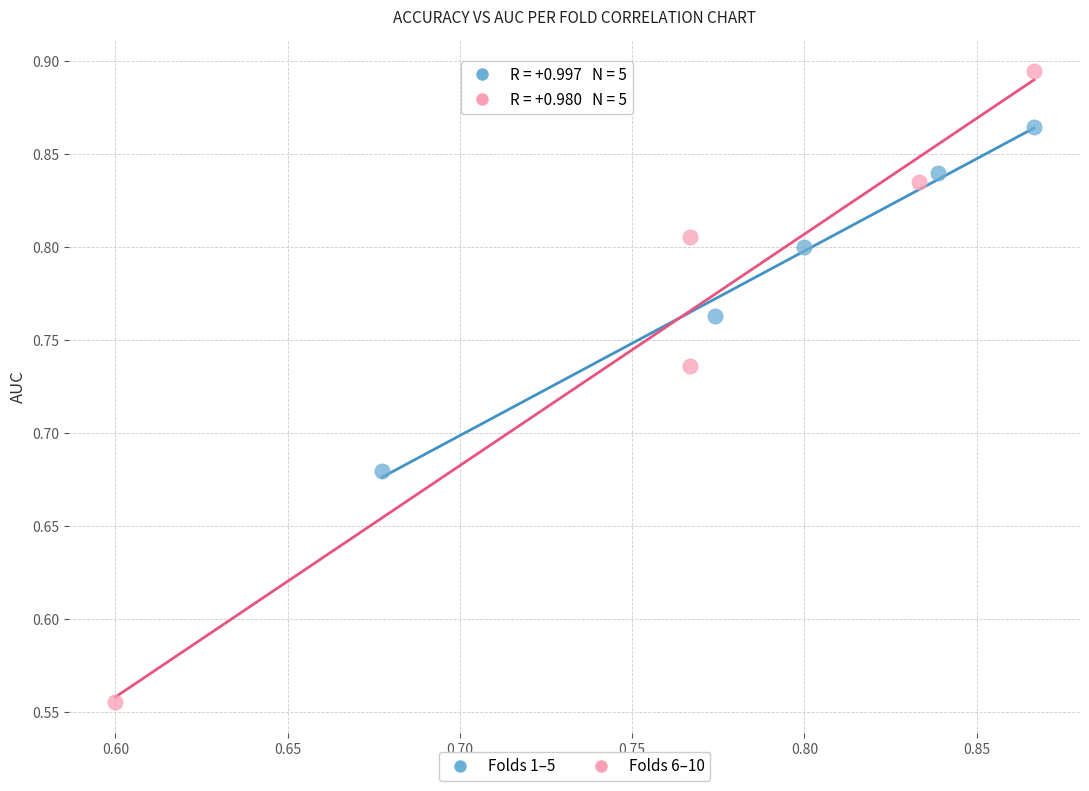

Which series reaches the minimum Y coordinate?

Folds 6–10